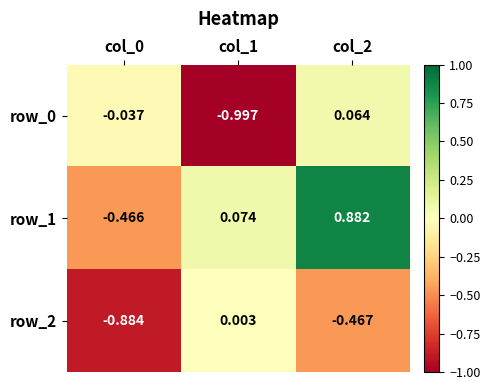

What is the spread (max minus min) of values at col_1?

1.1